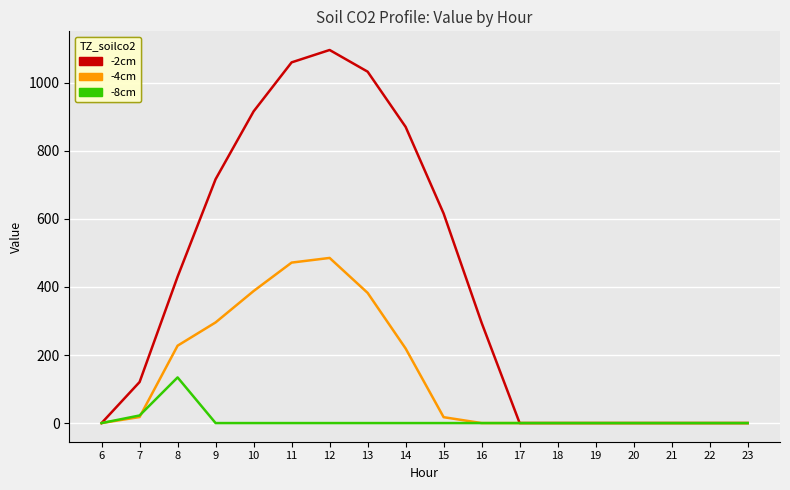

The -2cm series shows 604.7 at 13. True or false?

False